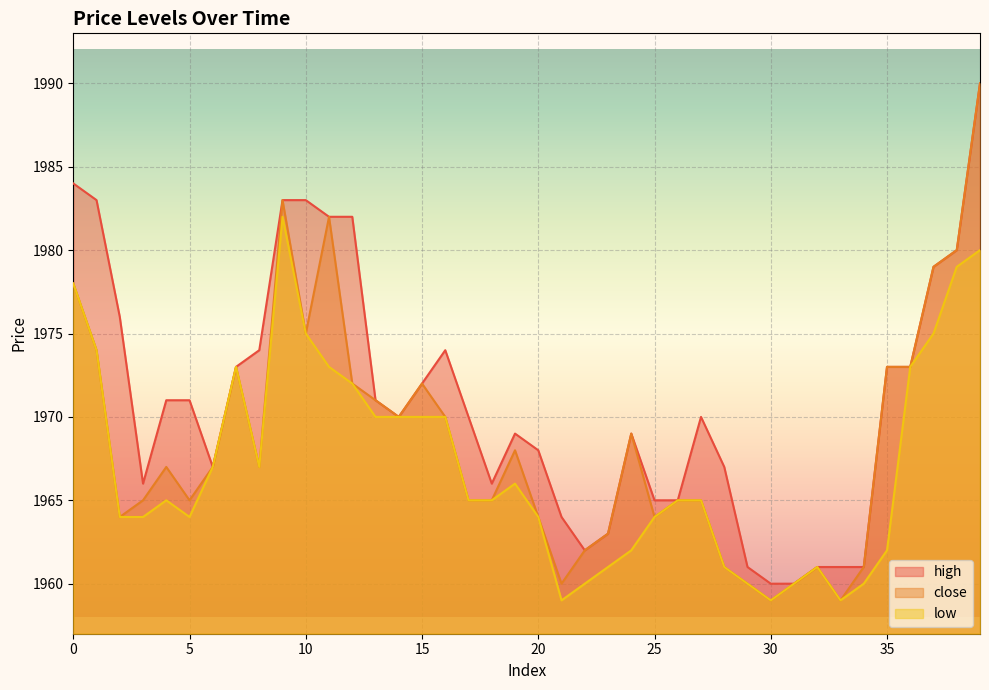

Does the chart display data point markers on the line(s)?

No